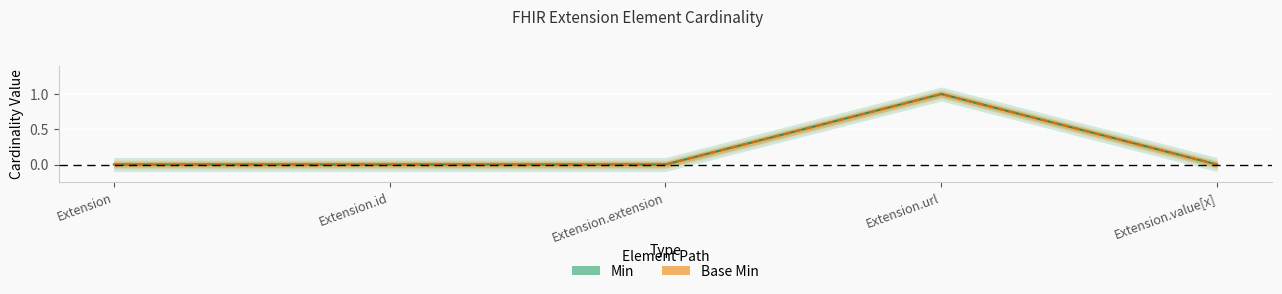

Reading left to right, transcribe all the data shown in this chart.

Min: 0	0	0	1	0
Base Min: 0	0	0	1	0